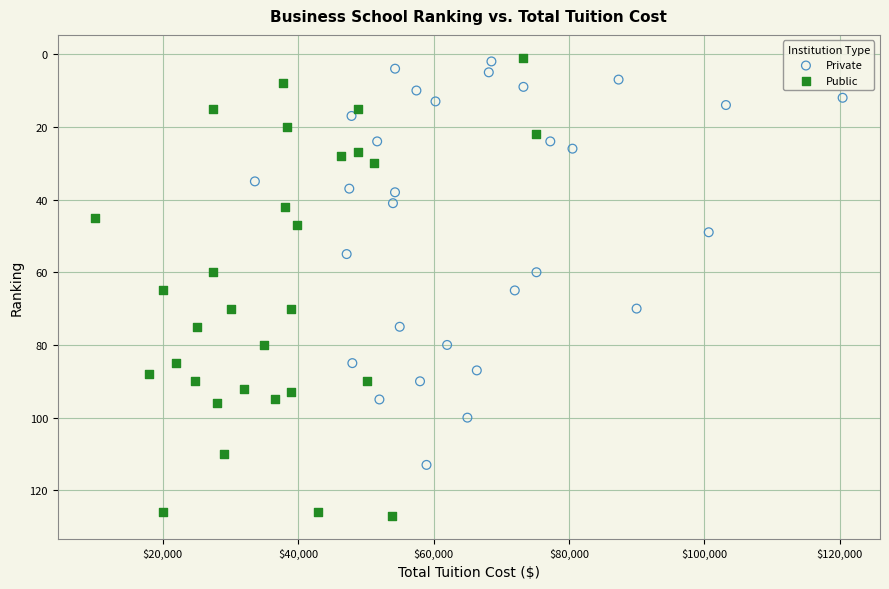

Which series has the largest Y range (max minus min)?

Public